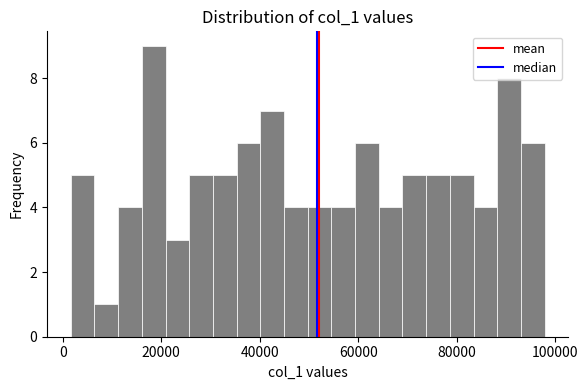

Read against the x-axis, roughly where is the centre of the tallest bar?

18000